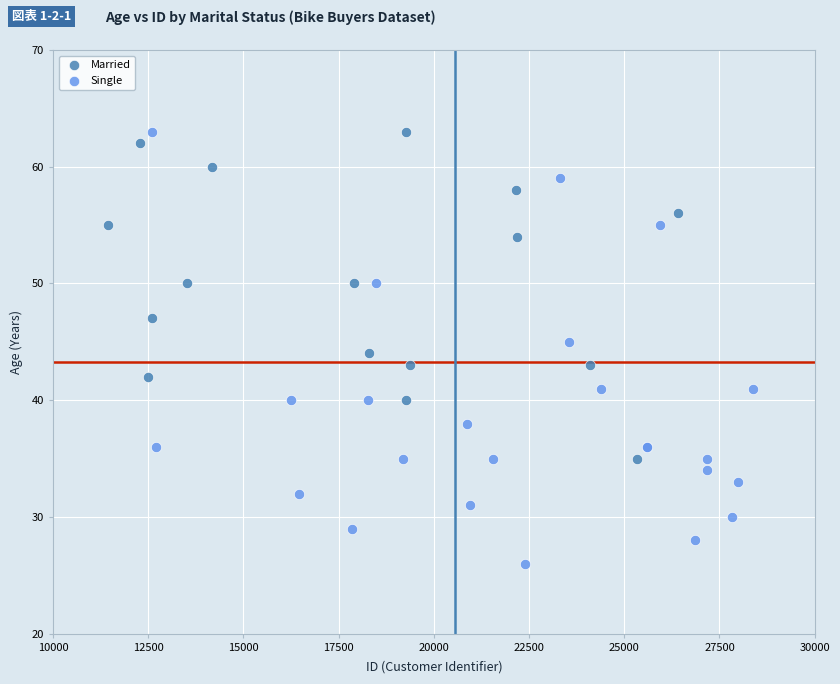

Which series has the widest spread of Y values?

Single